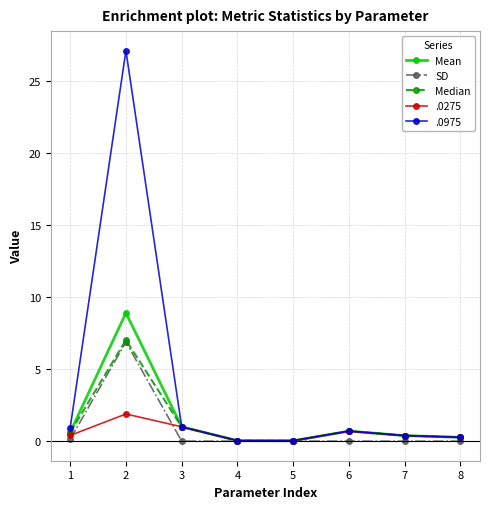

At which category is the sum across all series the highest?

2